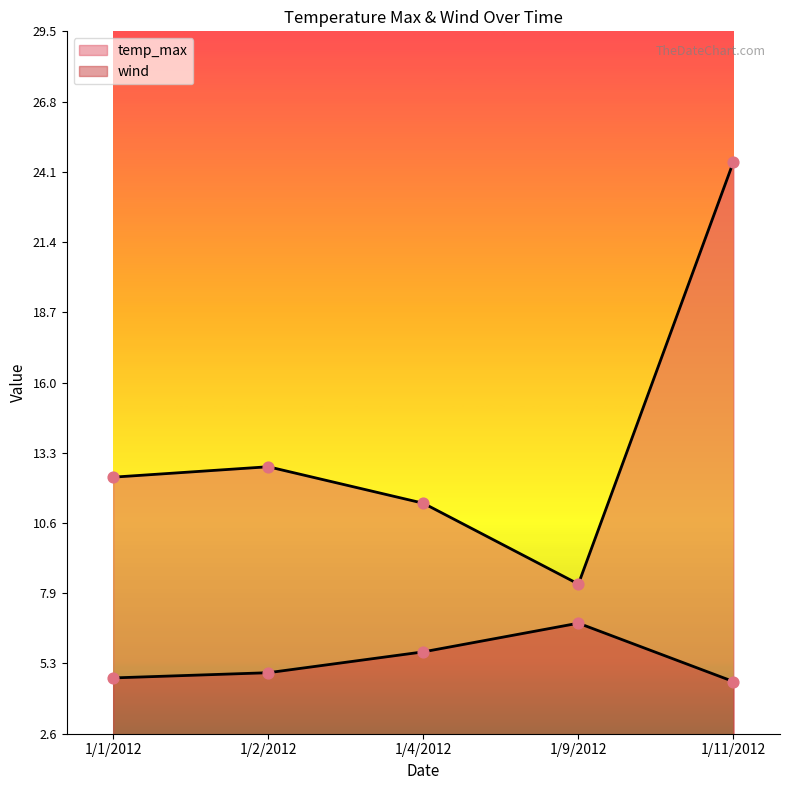

What are all the series names shown in the legend?

temp_max, wind